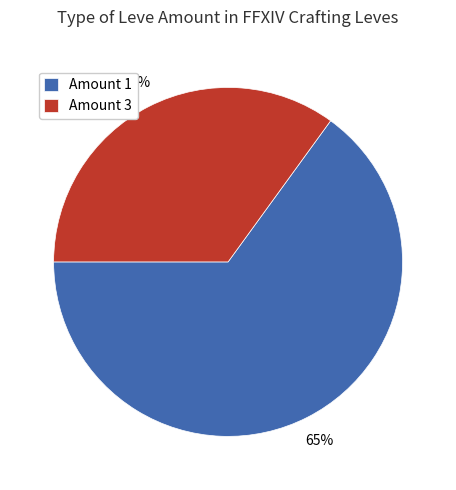

How many segments does this pie chart have?

2